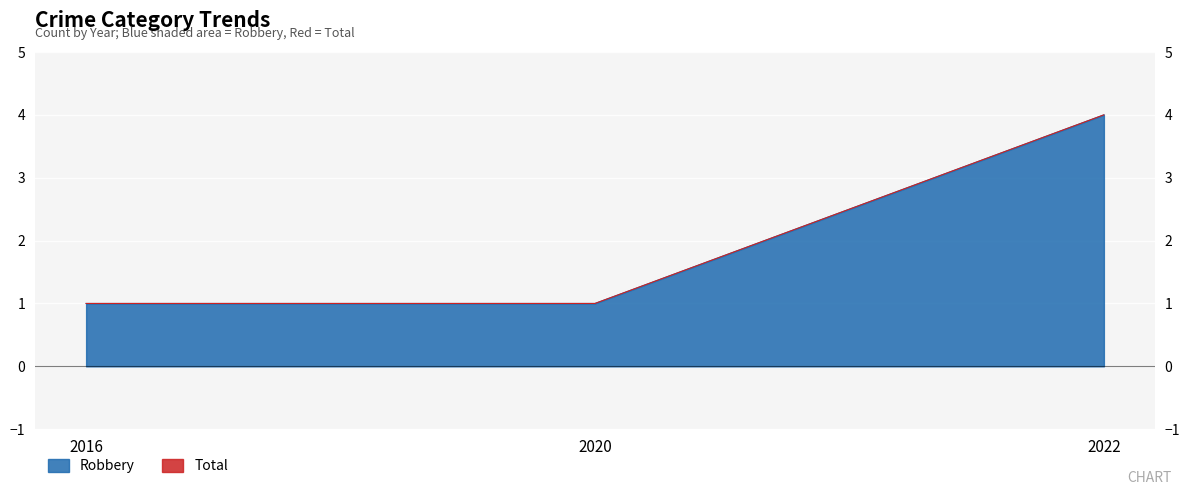

At which label is Total closest to 2?

2016